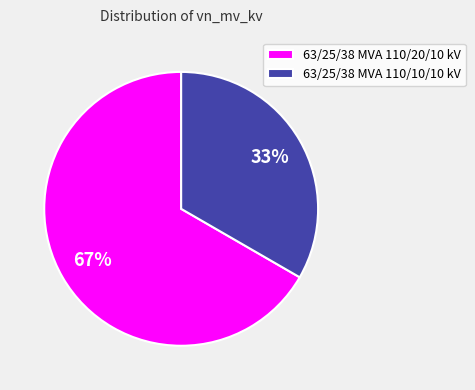

Which has a higher value, 63/25/38 MVA 110/10/10 kV or 63/25/38 MVA 110/20/10 kV?

63/25/38 MVA 110/20/10 kV